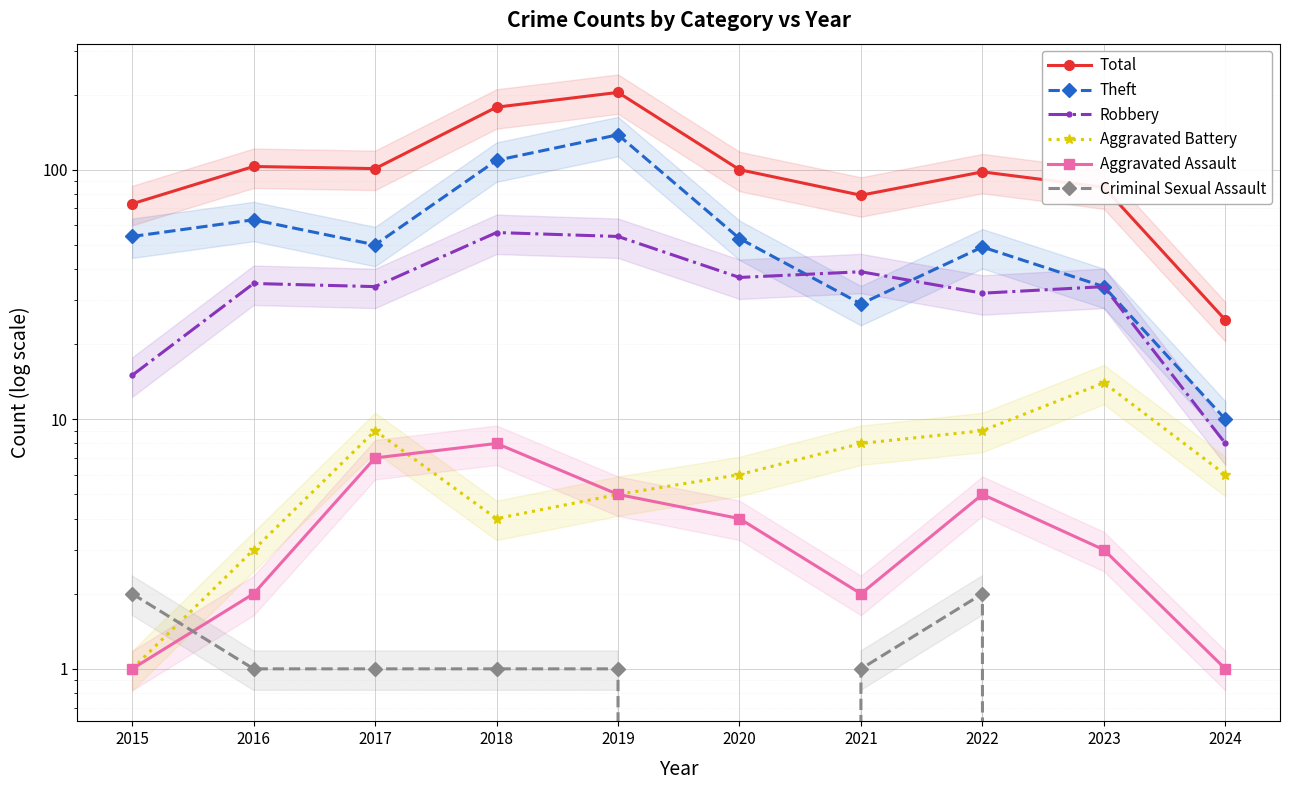

Between 2015 and 2021, which is larger?

2021